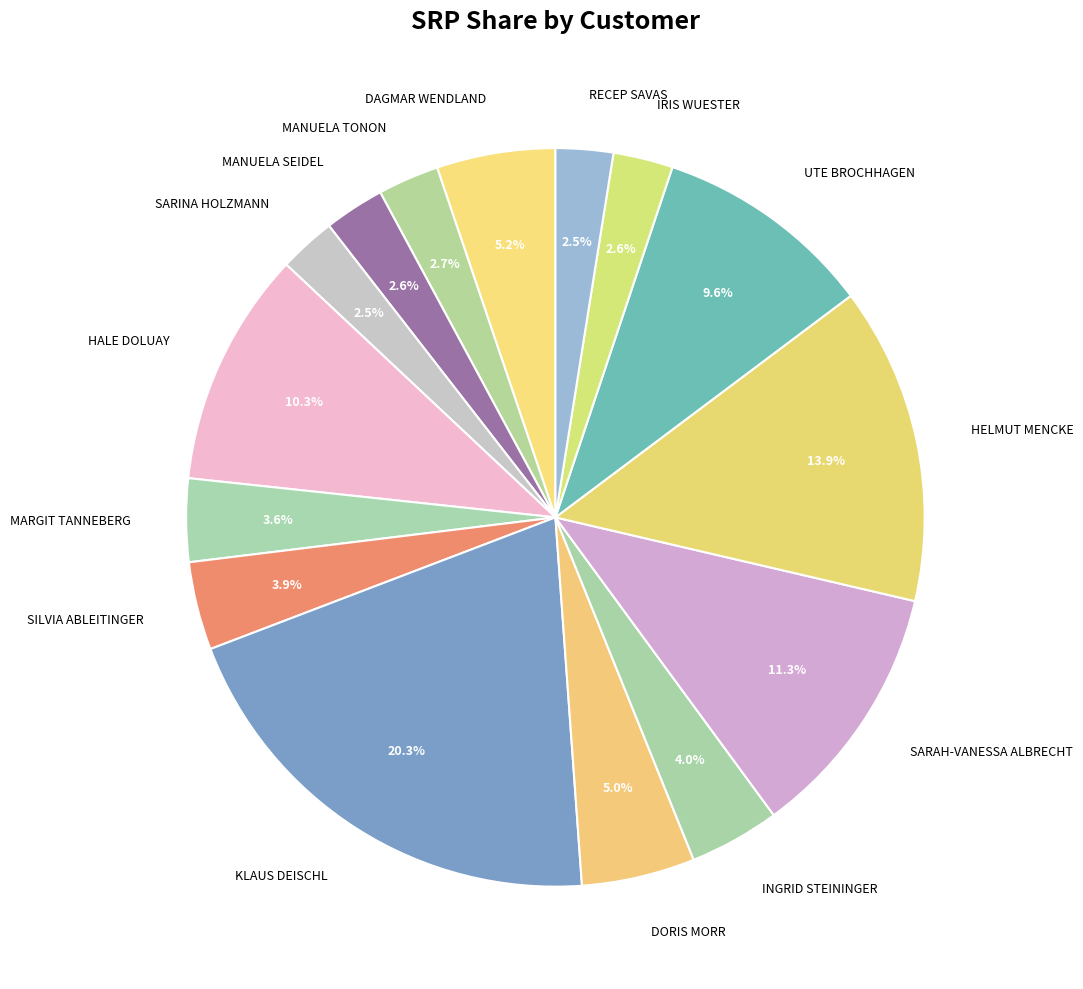

What is the largest slice in the pie chart?

KLAUS DEISCHL